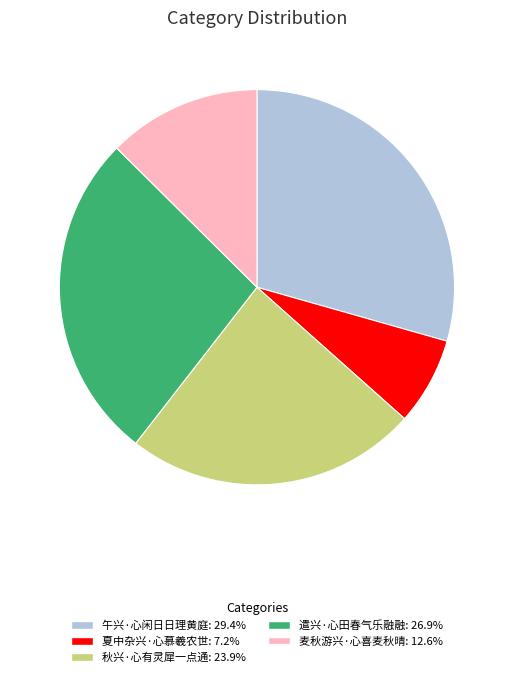

Do 麦秋游兴·心喜麦秋晴 and 遣兴·心田春气乐融融 together represent more than half of the pie?

No